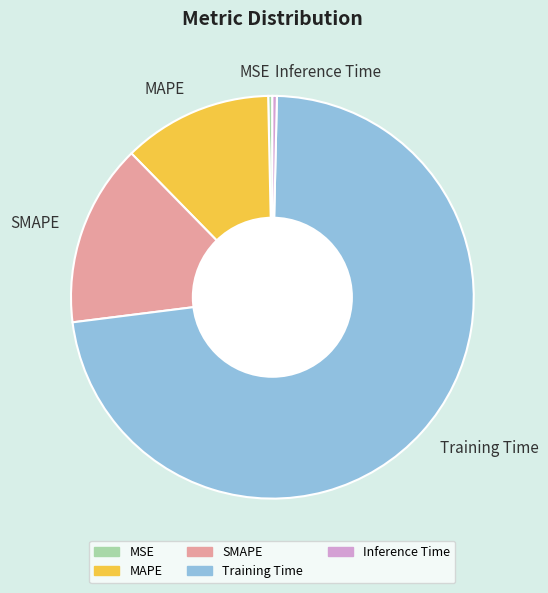

Is the sum of SMAPE and Inference Time greater than half?

No